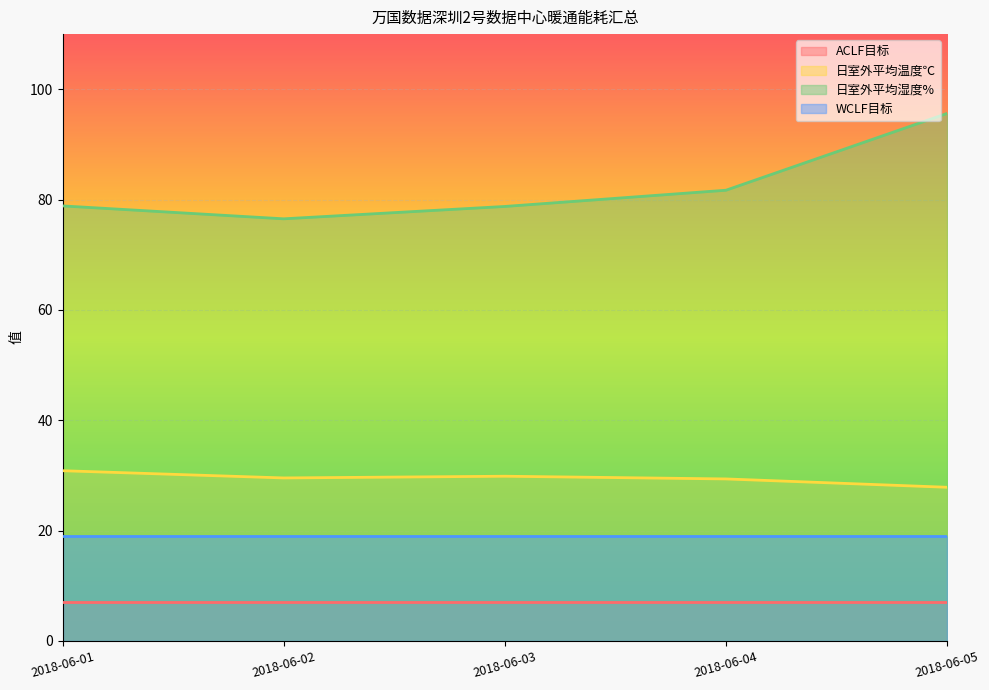

In 日室外平均温度℃, how many points are lower than both neighbors (excluding endpoints)?

1